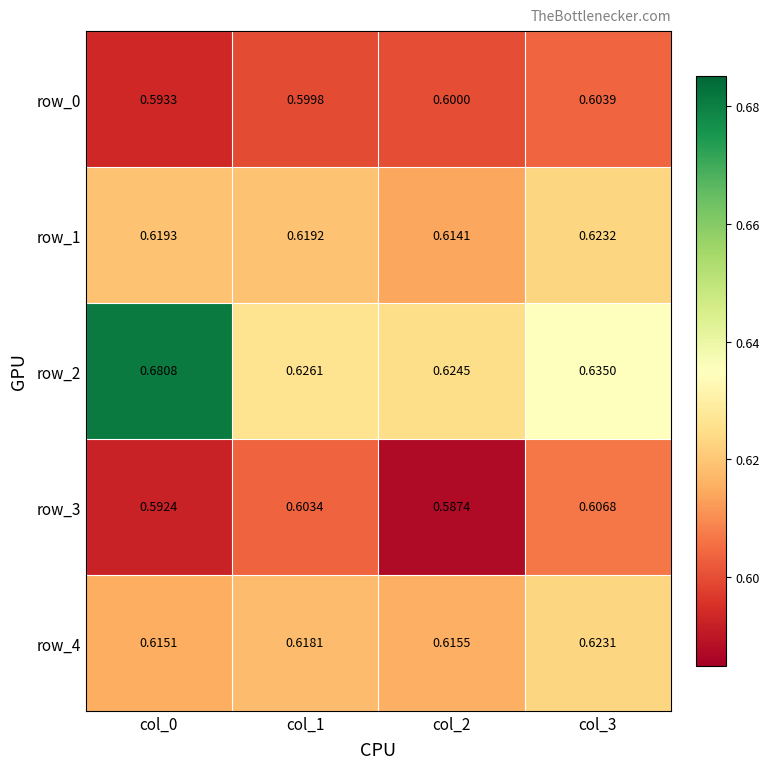

Is the value of row_2 at col_3 greater than the value of row_0 at col_1?

Yes